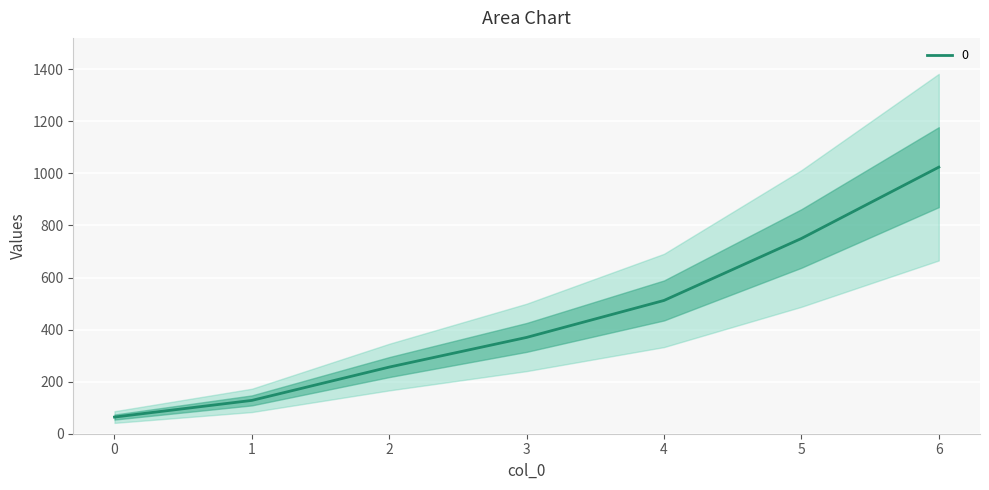

Reading right to left, list all the values displayed in this chart.

6=1024	5=750	4=512	3=370	2=256	1=128	0=64